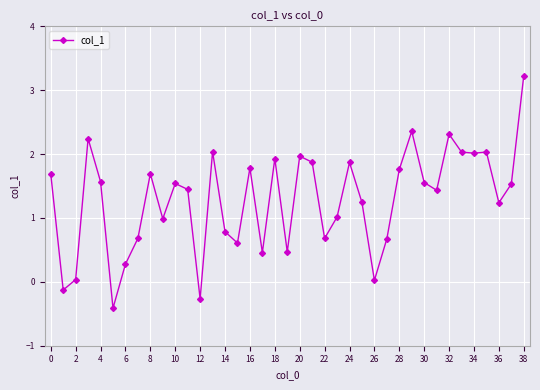

What is the greatest value displayed?

3.2